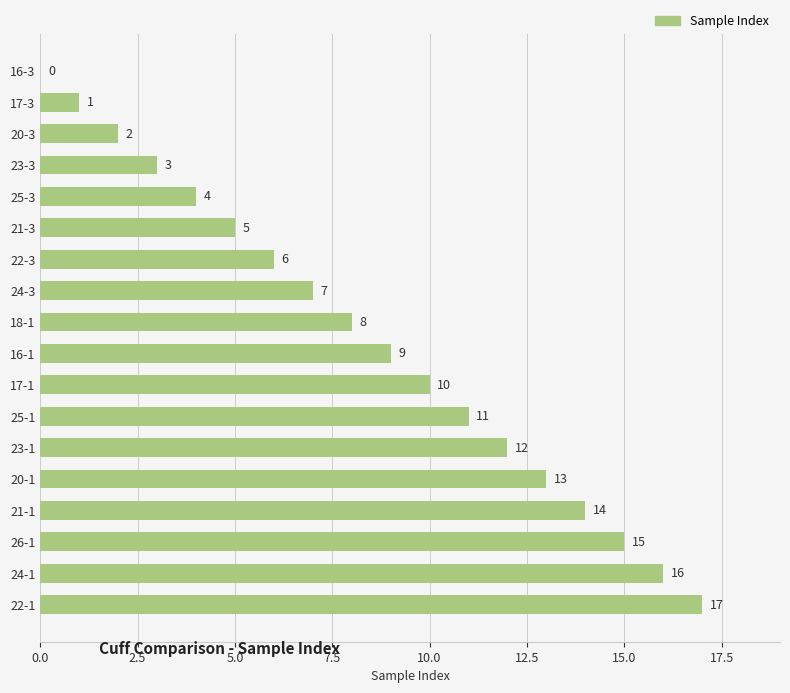

True or false: the data shows 1 at 20-3.

False